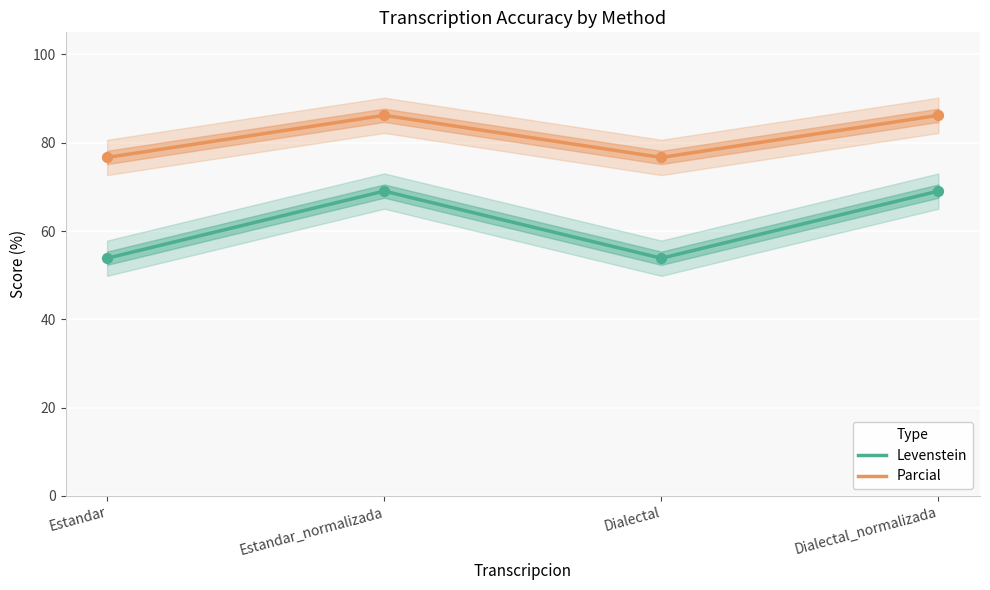

At which category is the sum across all series the highest?

Estandar_normalizada